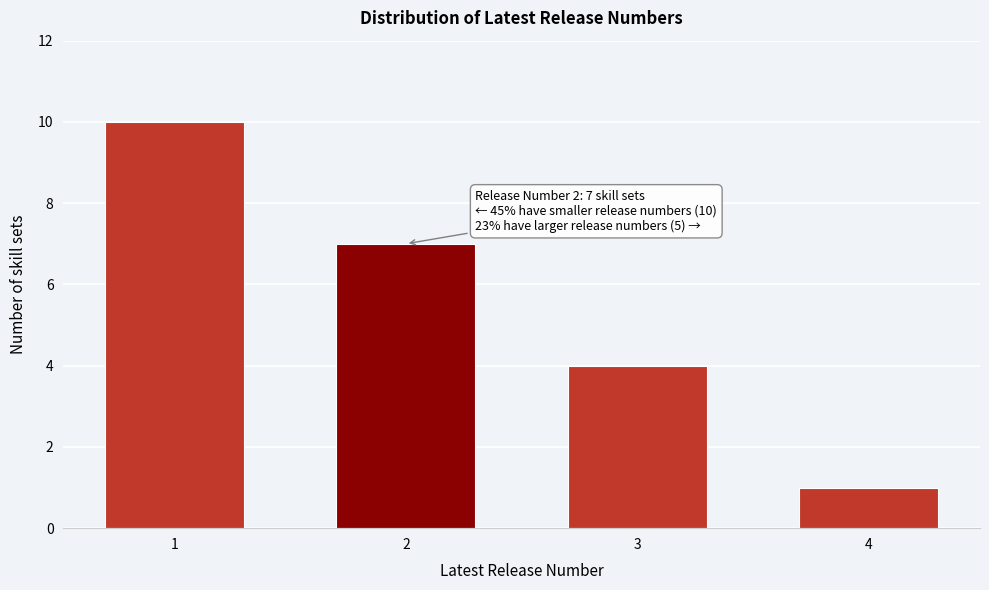

Reading left to right, list all the values displayed in this chart.

10	7	4	1